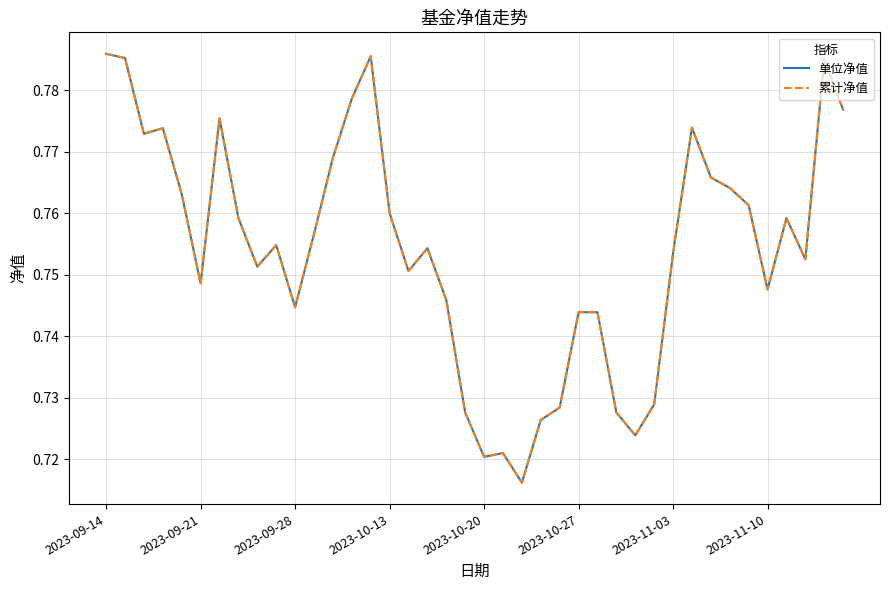

True or false: 累计净值 and 单位净值 intersect in this chart.

False